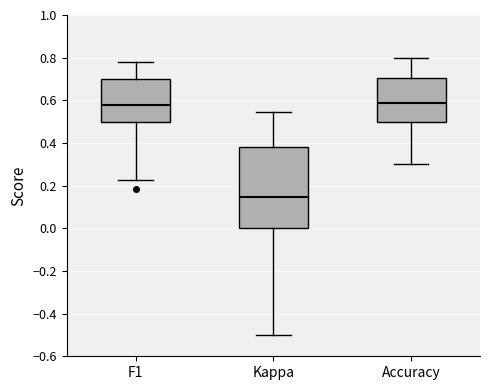

Which box has the lowest median line?

Kappa